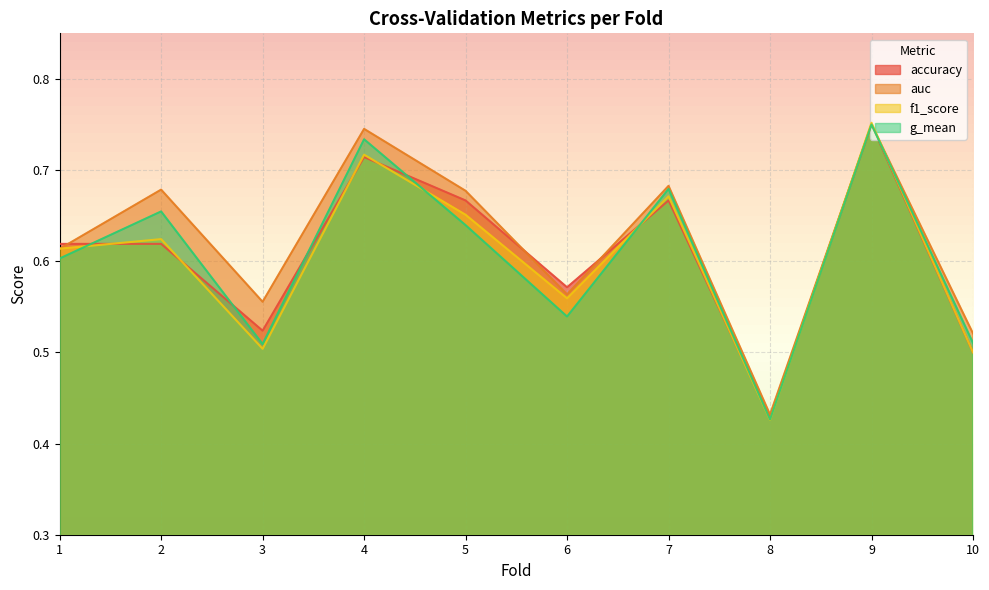

Count the g_mean values in the range 0 to 1.

10